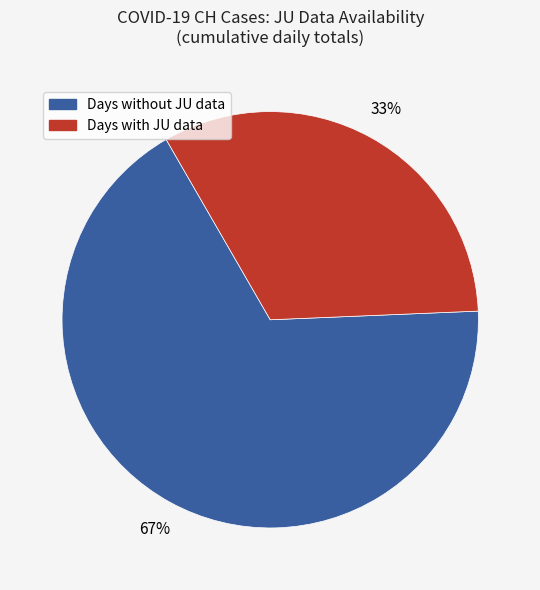

Is there any slice that represents more than half of the pie?

Yes